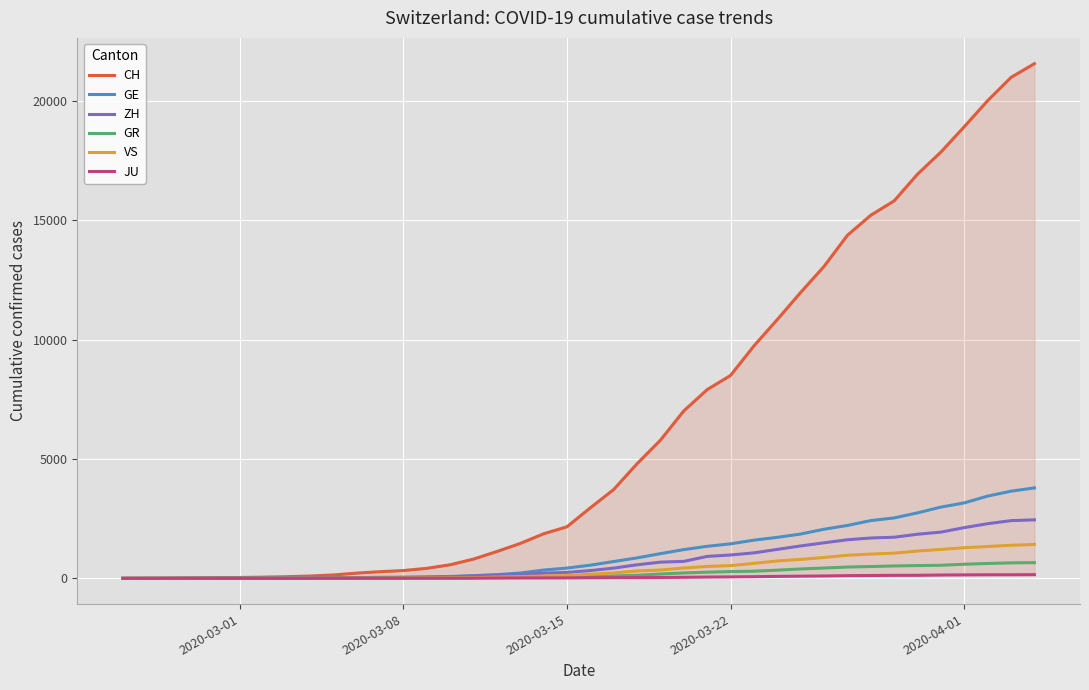

What is the maximum value for VS?

1418